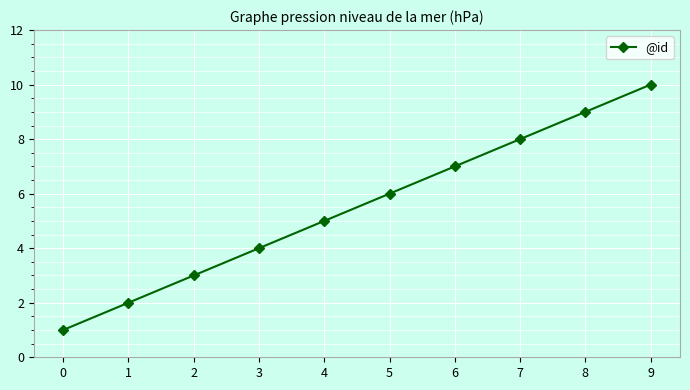

True or false: there are more than 1 points higher than both neighbors.

False